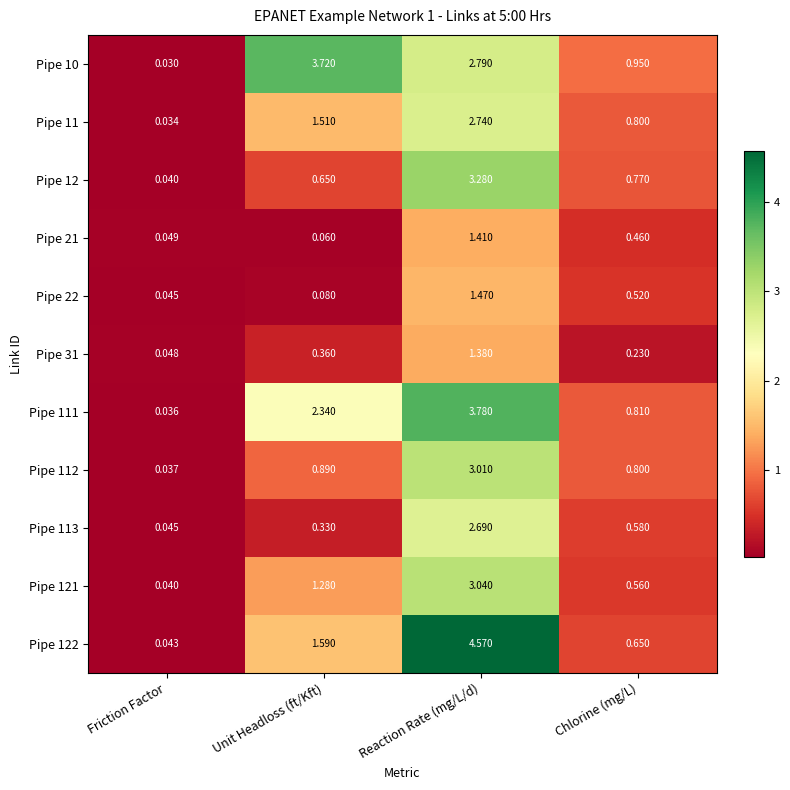

At which category is the sum across all series the highest?

Reaction Rate (mg/L/d)